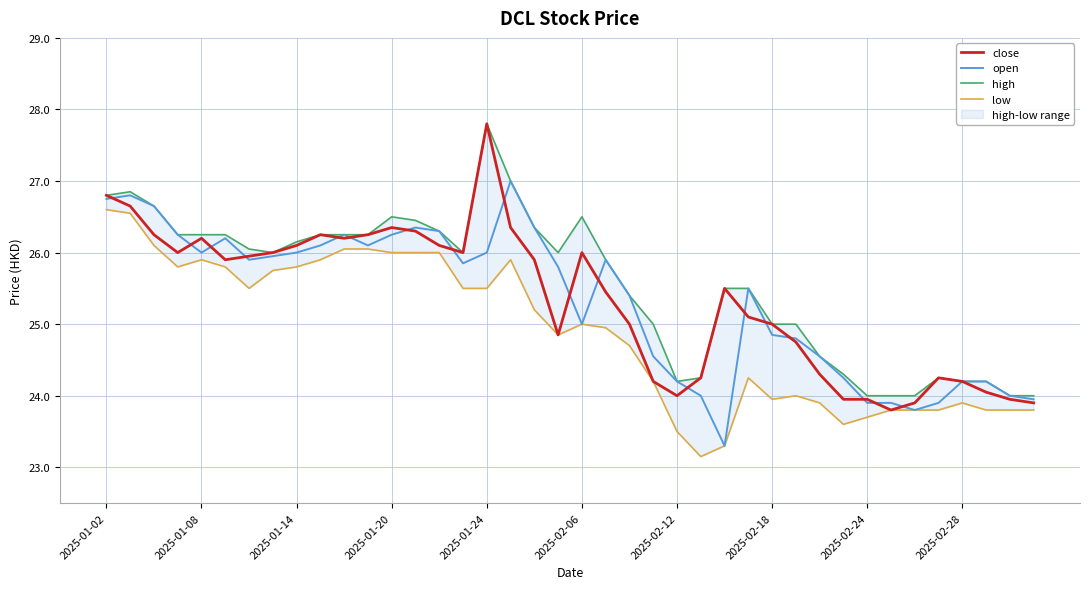

At which label does close reach its peak?

2025-01-24